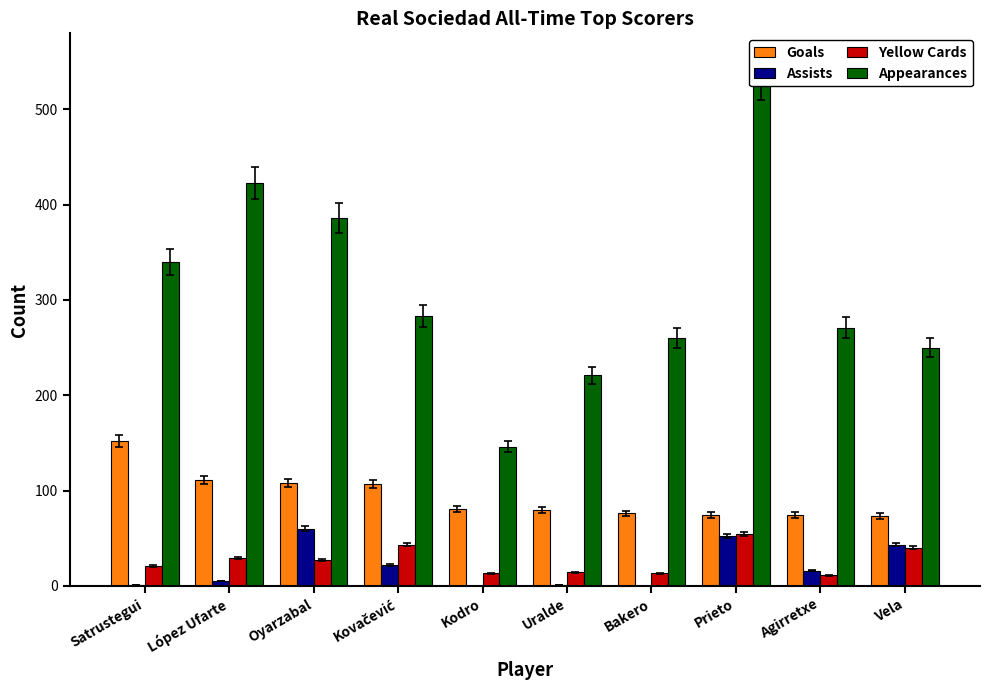

Are the bars grouped side by side (vs. stacked)?

Yes